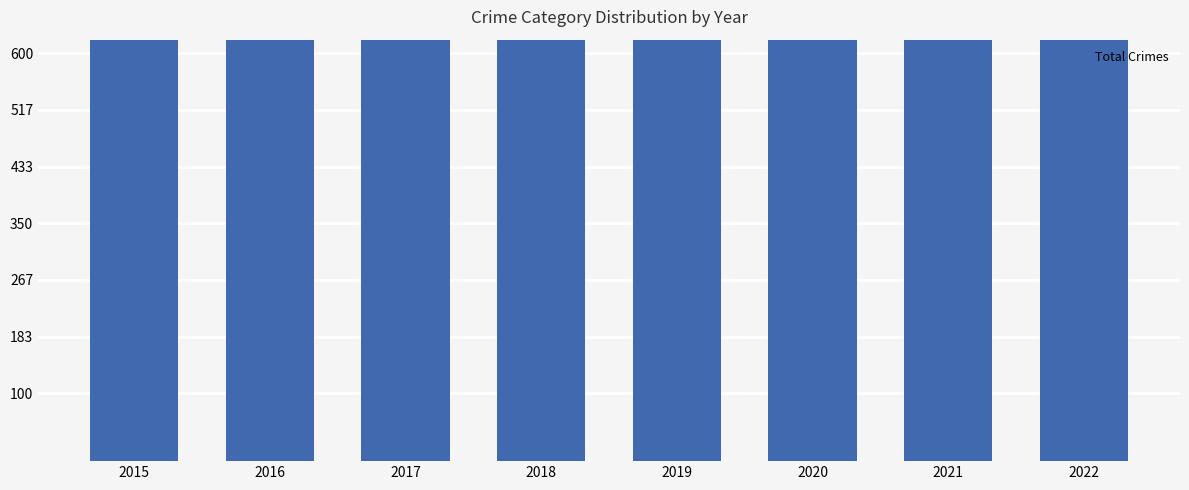

What is the value of the 4th bar from the left?

1129